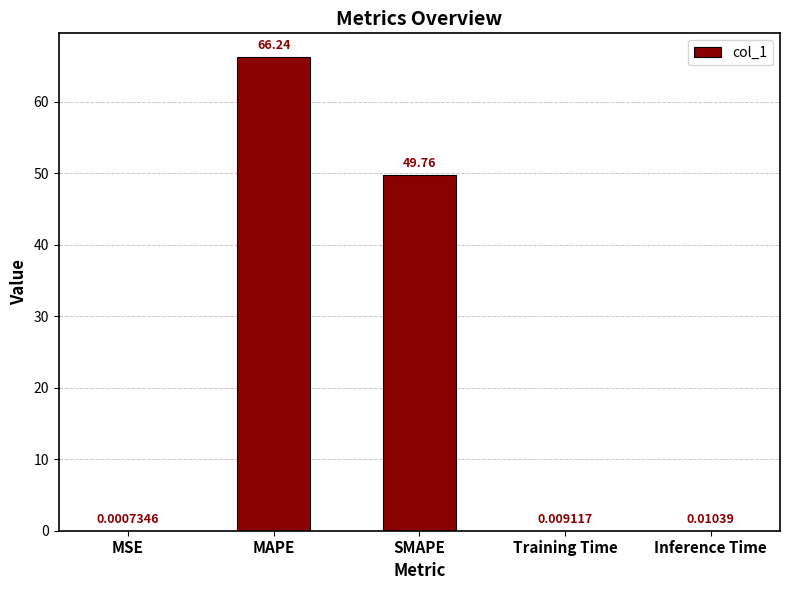

What is the sum of the values at SMAPE and MSE?

49.8